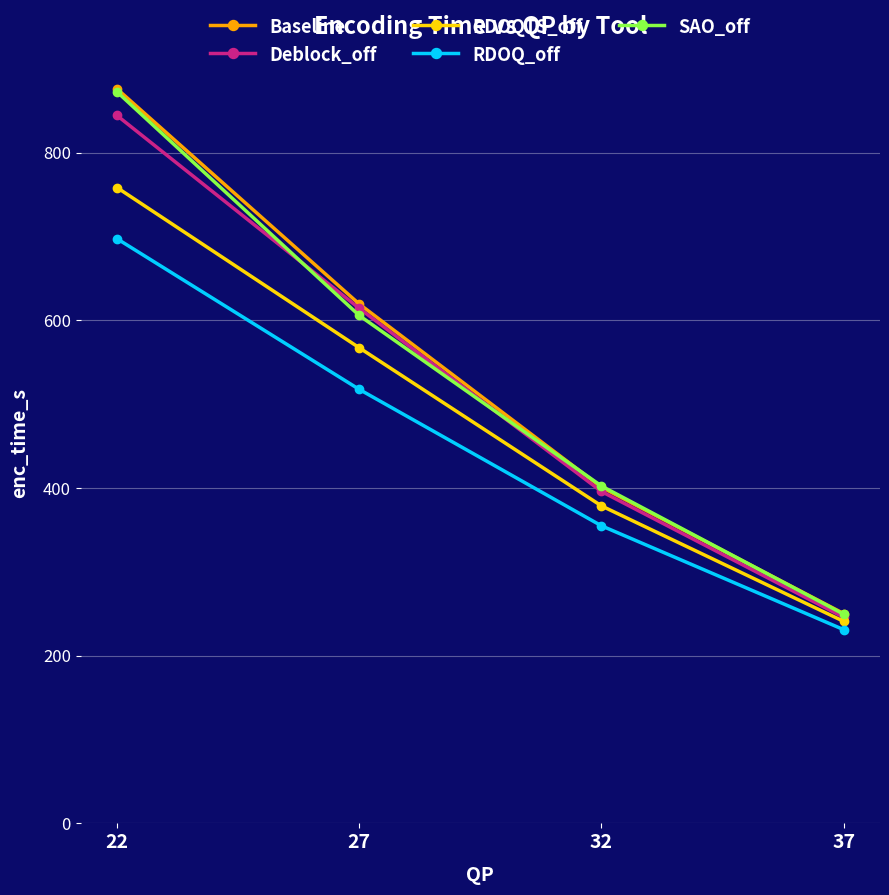

What is the sum of all SAO_off values?

2130.4